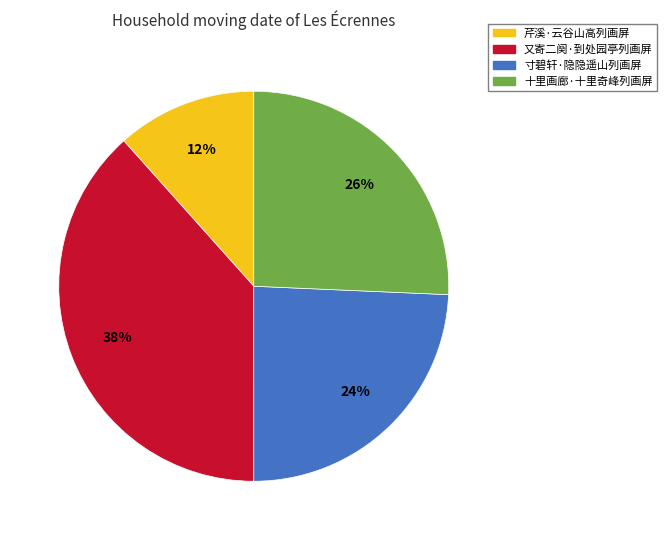

True or false: 又寄二阕·到处园亭列画屏 accounts for 38% of the total.

True